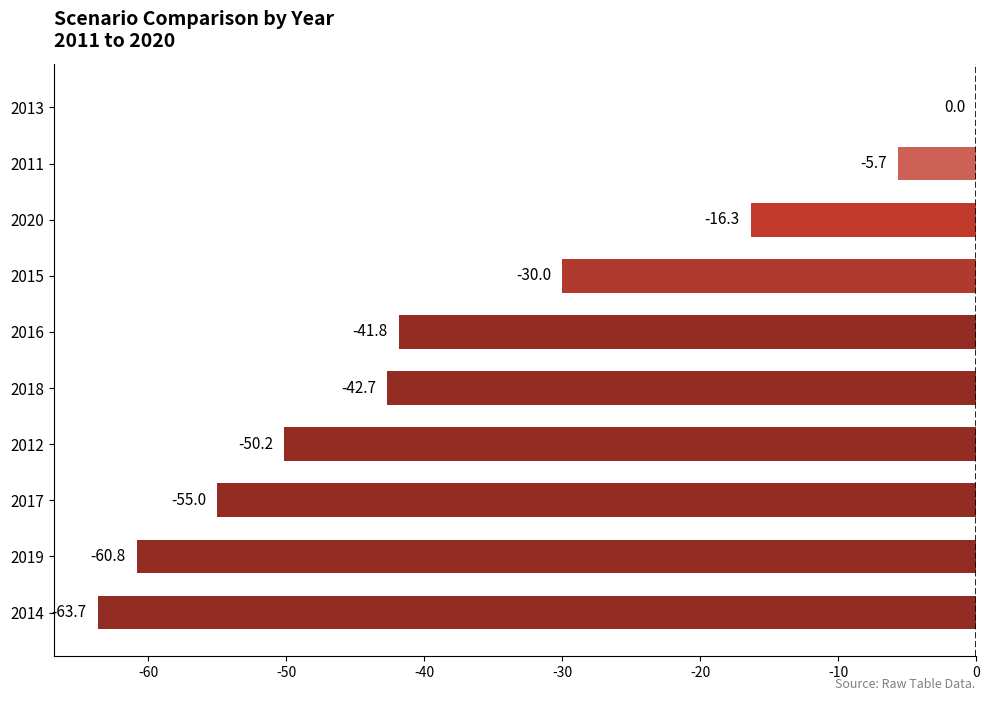

The value at 2014 is -29.5. True or false?

False